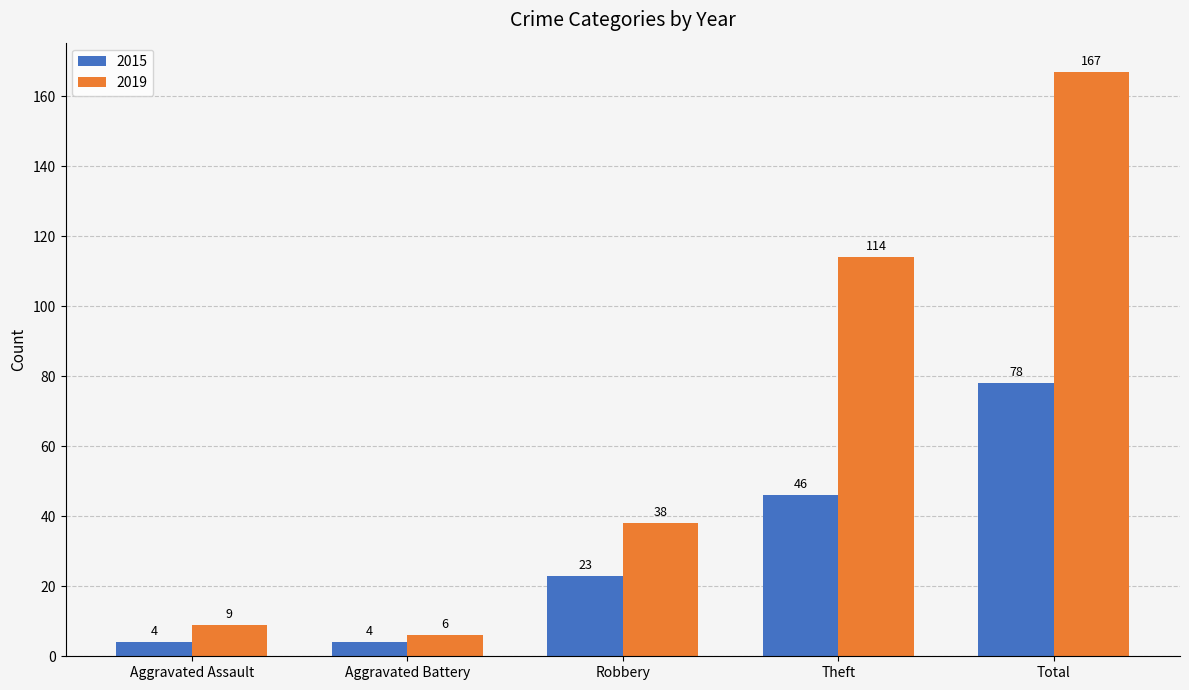

The value of 2015 at Aggravated Assault is 4. True or false?

True